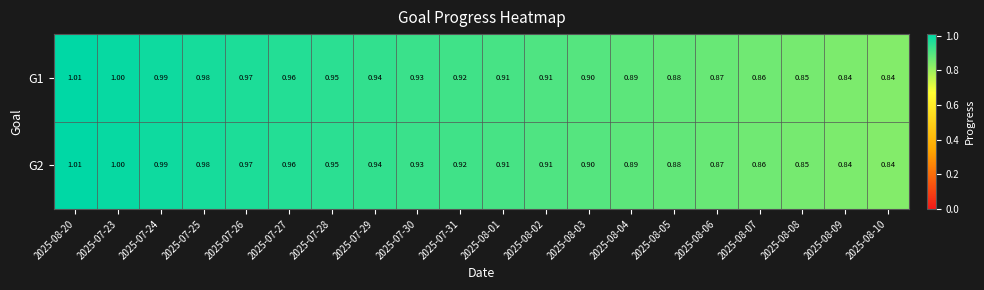

Is the value of G2 at 2025-08-05 greater than the value of G1 at 2025-08-04?

No